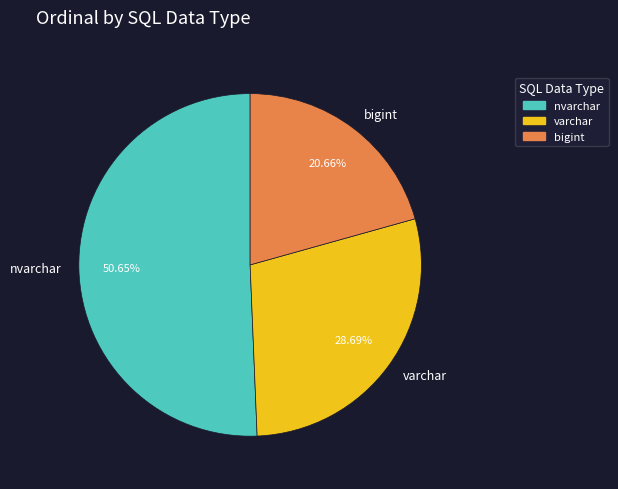

Combined, do bigint and varchar account for over 50%?

No